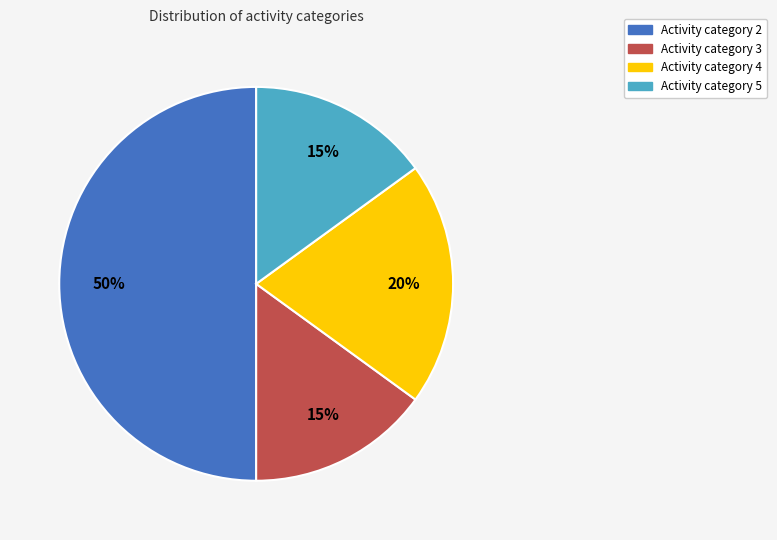

Which category has the biggest portion of the pie?

Activity category 2